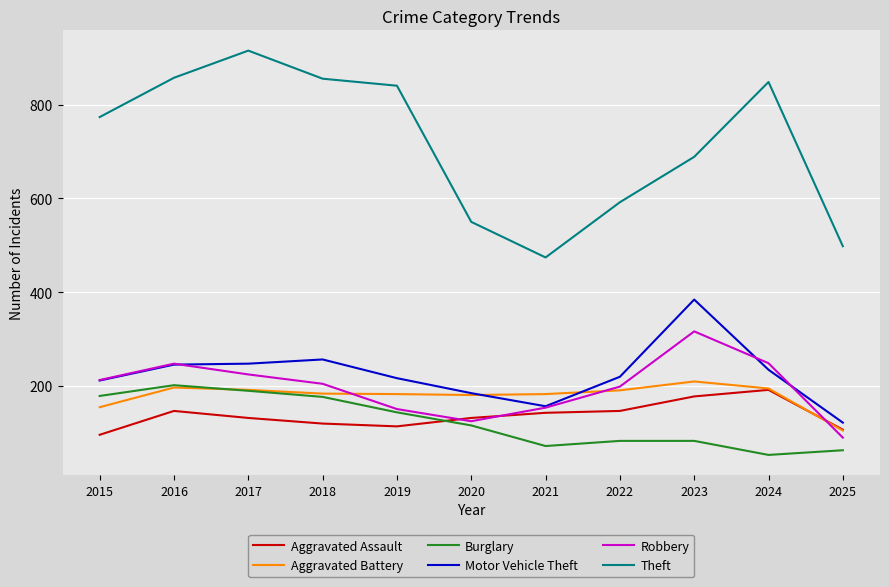

Which series ends up on top after the final intersection of Robbery and Aggravated Assault?

Aggravated Assault